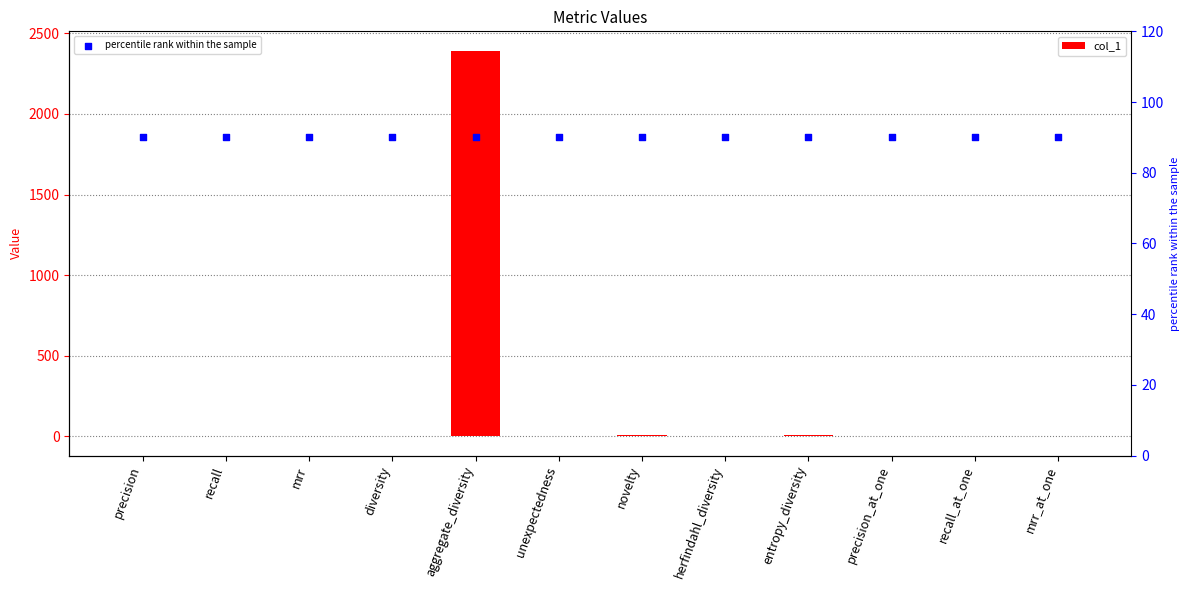

What are all the series names shown in the legend?

col_1, percentile rank within the sample